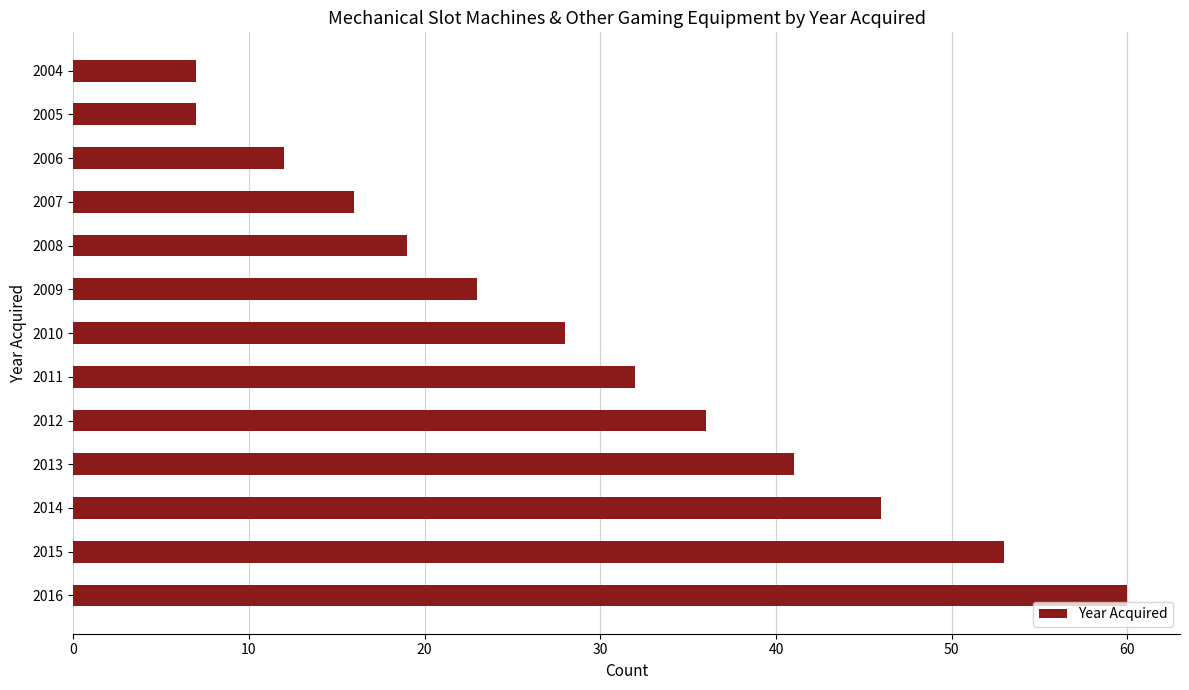

Reading top to bottom, what are all the values shown in this chart?

2004=7	2005=7	2006=12	2007=16	2008=19	2009=23	2010=28	2011=32	2012=36	2013=41	2014=46	2015=53	2016=60